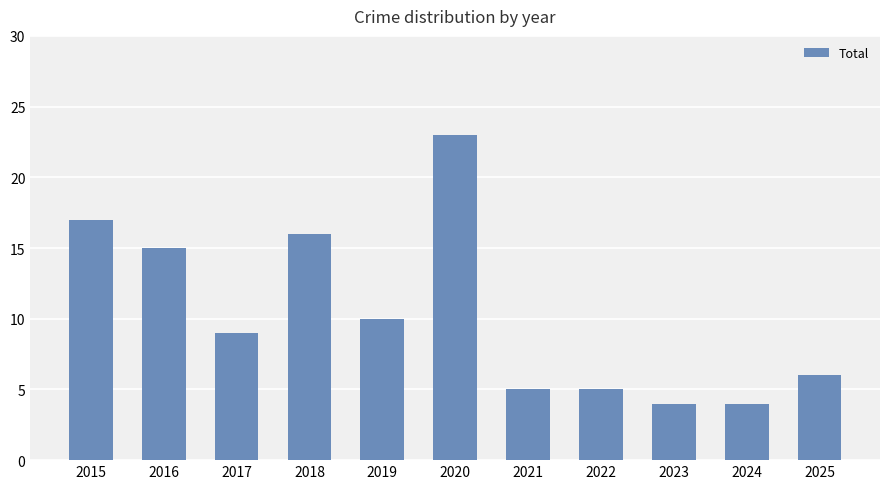

What is the difference between the values at 2021 and 2019?

5